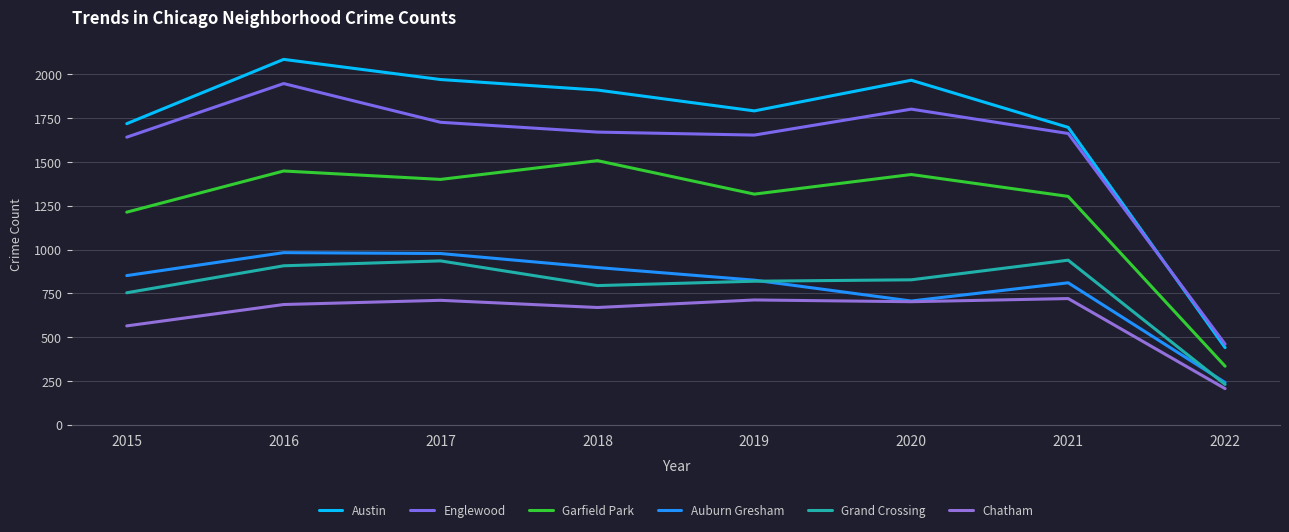

Which series changed the most between 2020 and 2021?

Austin